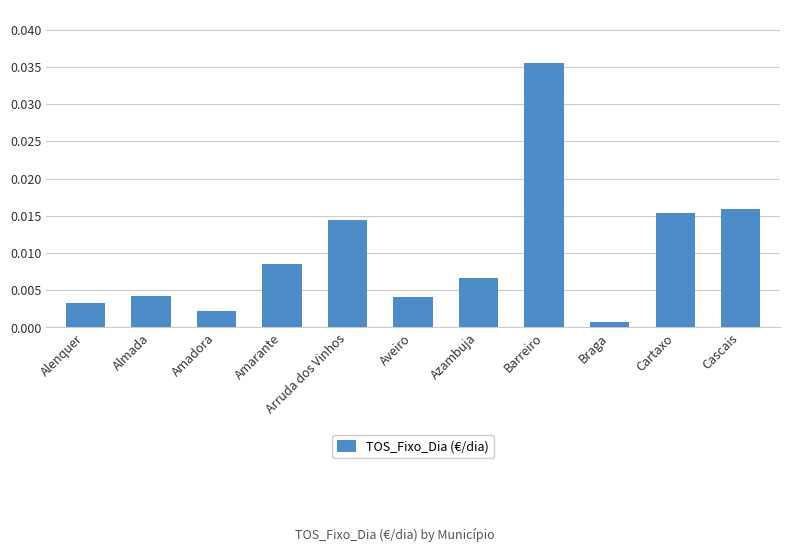

At which label is the value closest to 0?

Braga